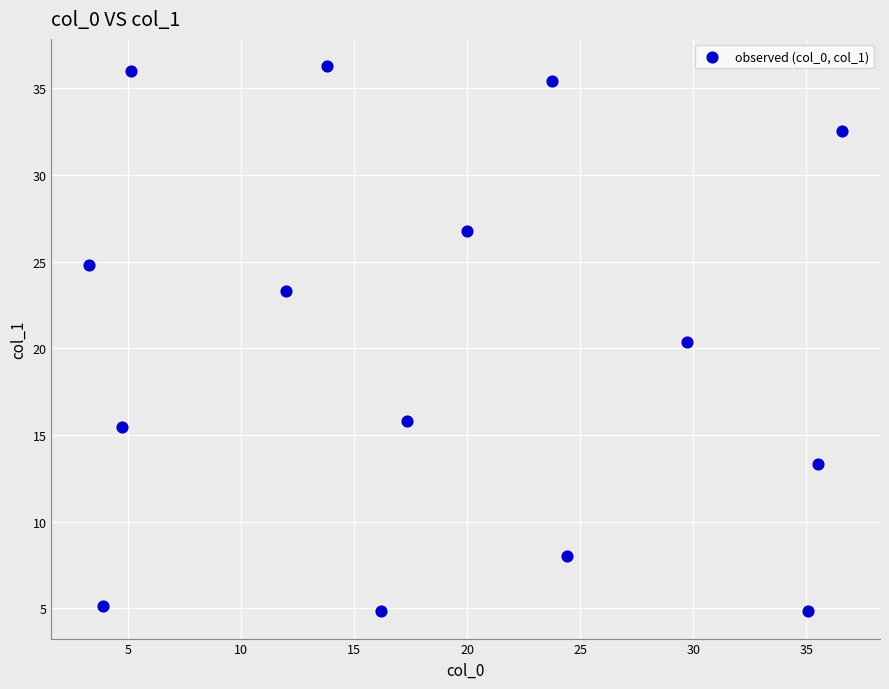

What is the range of X values (max minus min)?

33.3